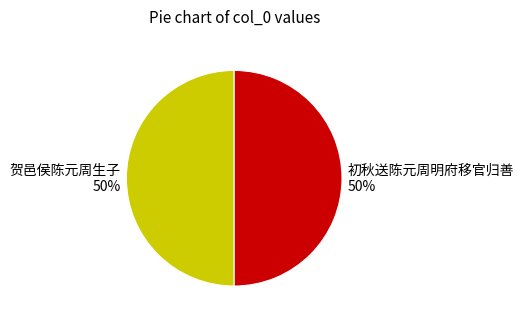

True or false: 初秋送陈元周明府移官归善 accounts for 50% of the total.

True